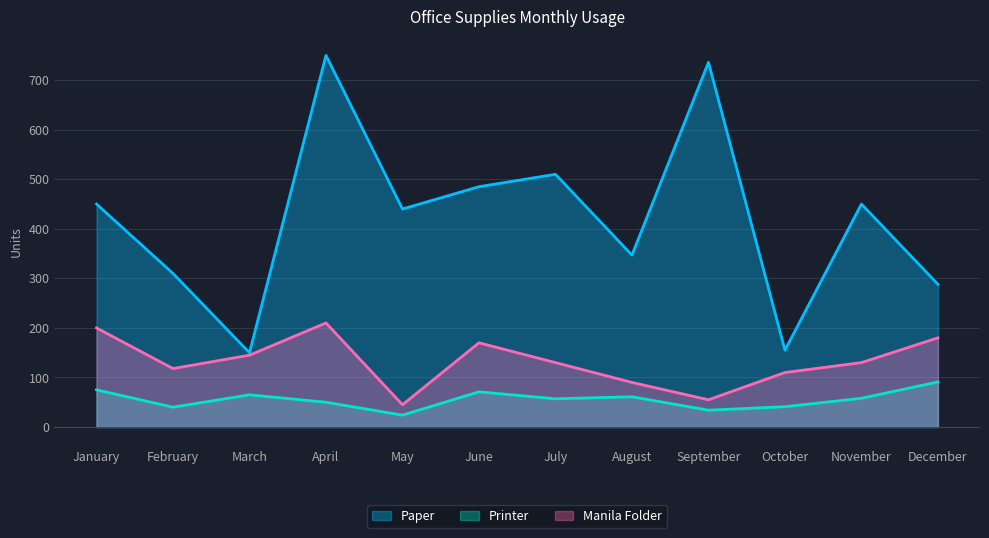

At which category is the sum across all series the highest?

April